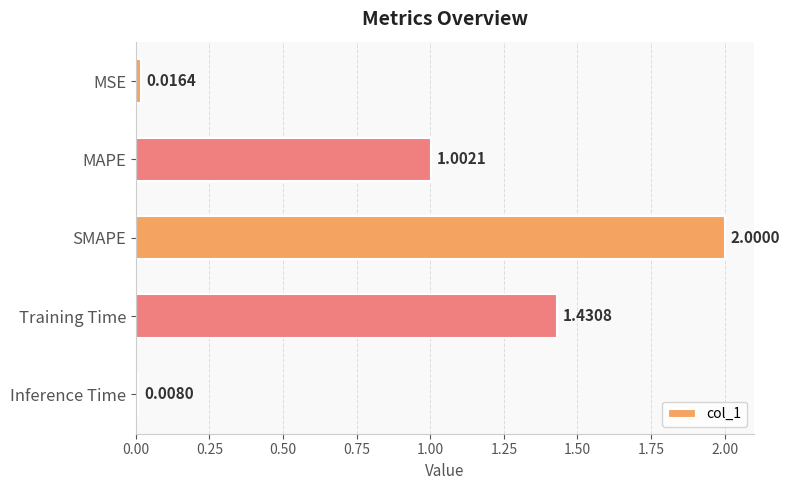

Which has a higher value, Inference Time or MSE?

MSE